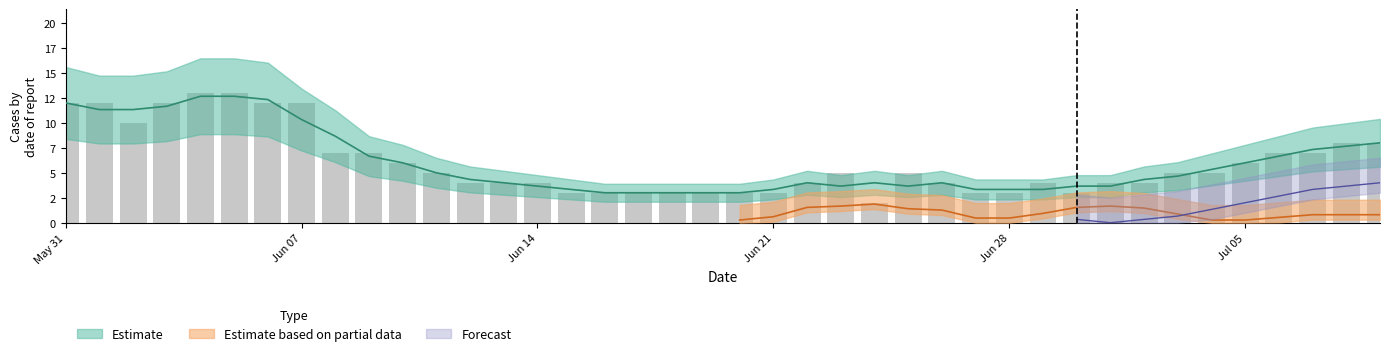

At how many categories does at least one series exceed 1?

40